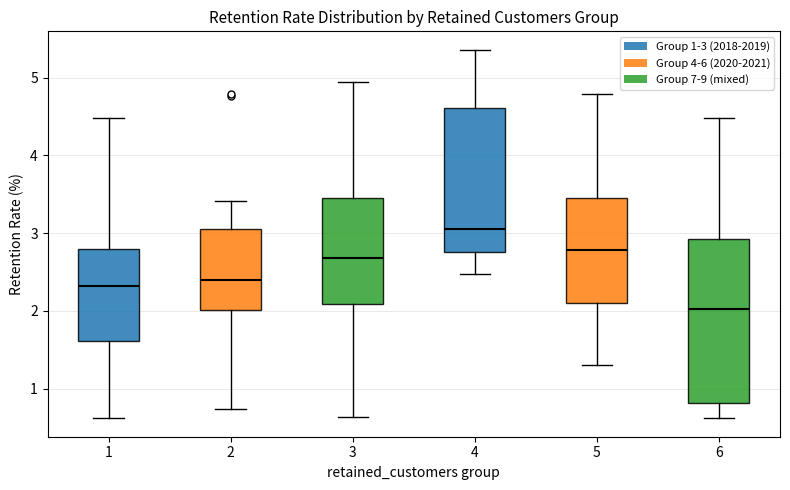

Which box is the tallest, from its lower edge to its upper edge?

6